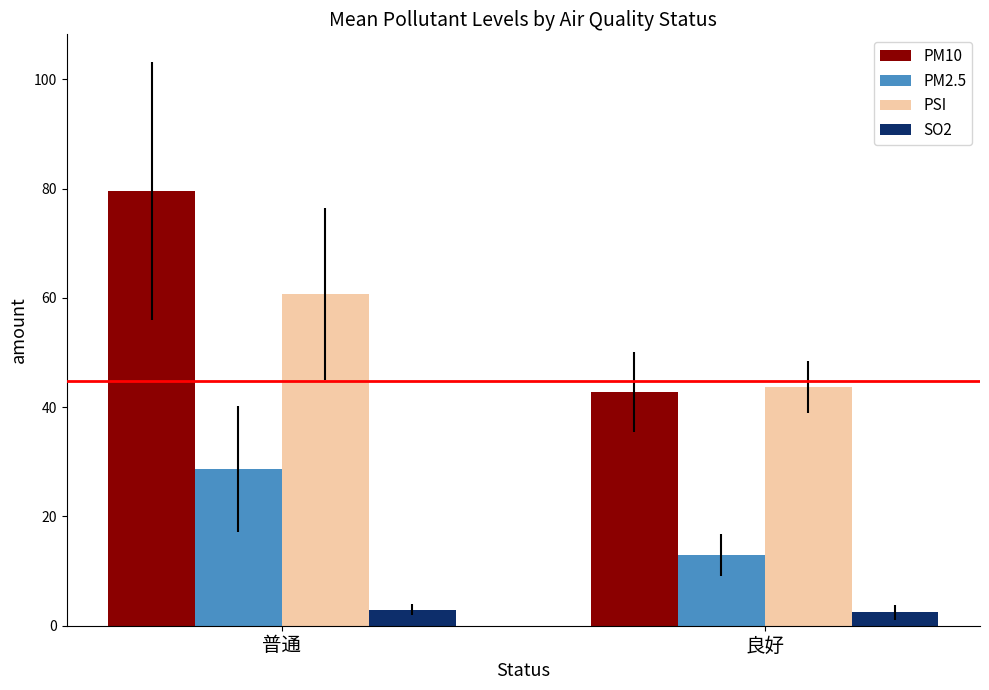

What is the label of the 2nd bar from the left?

良好